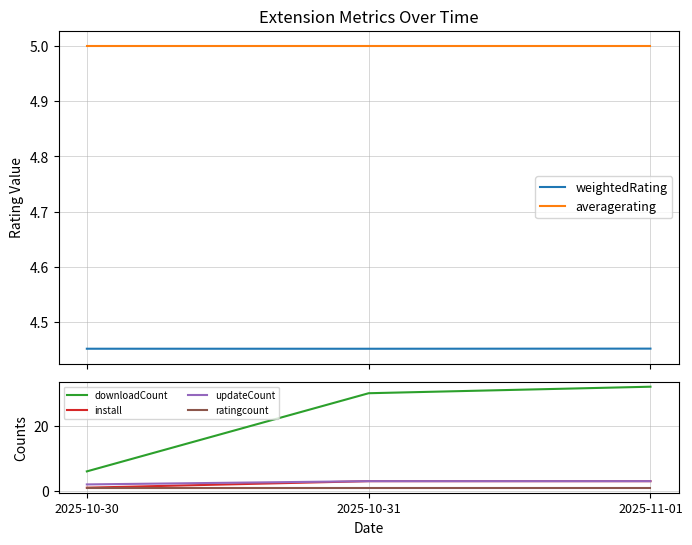

What is the sum of all weightedRating values?

13.4